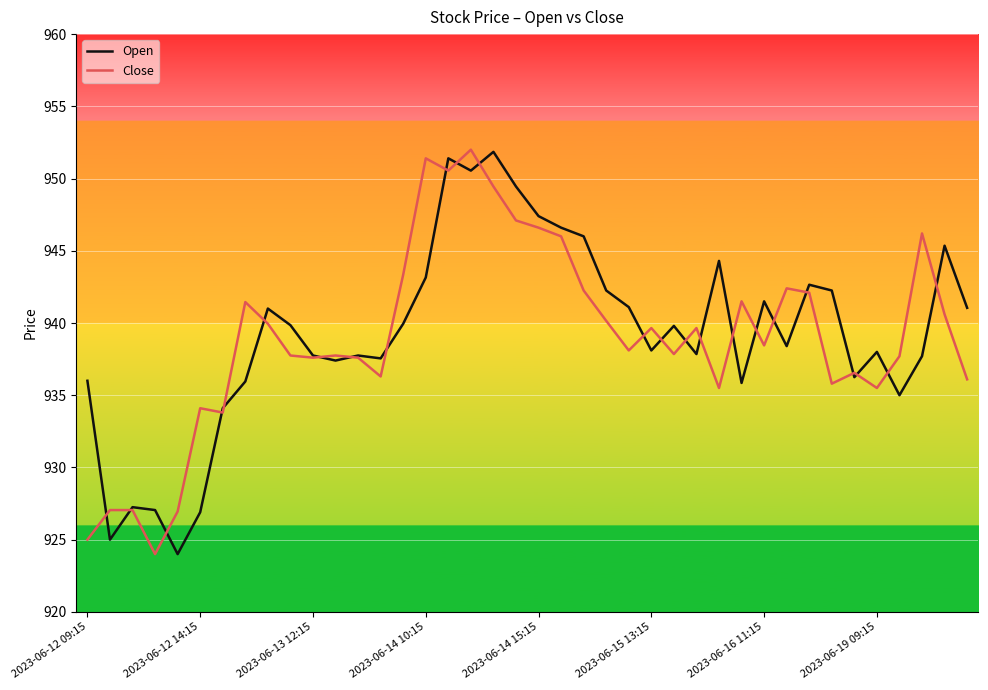

What is the minimum value shown in the chart?

924.0